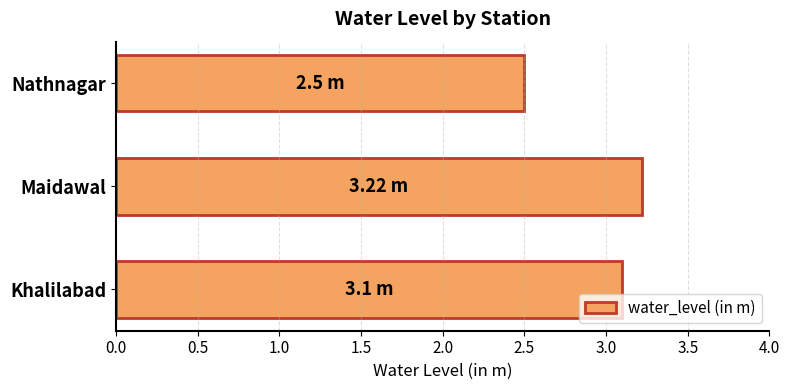

What is the change in value from Khalilabad to Maidawal?

+0.1